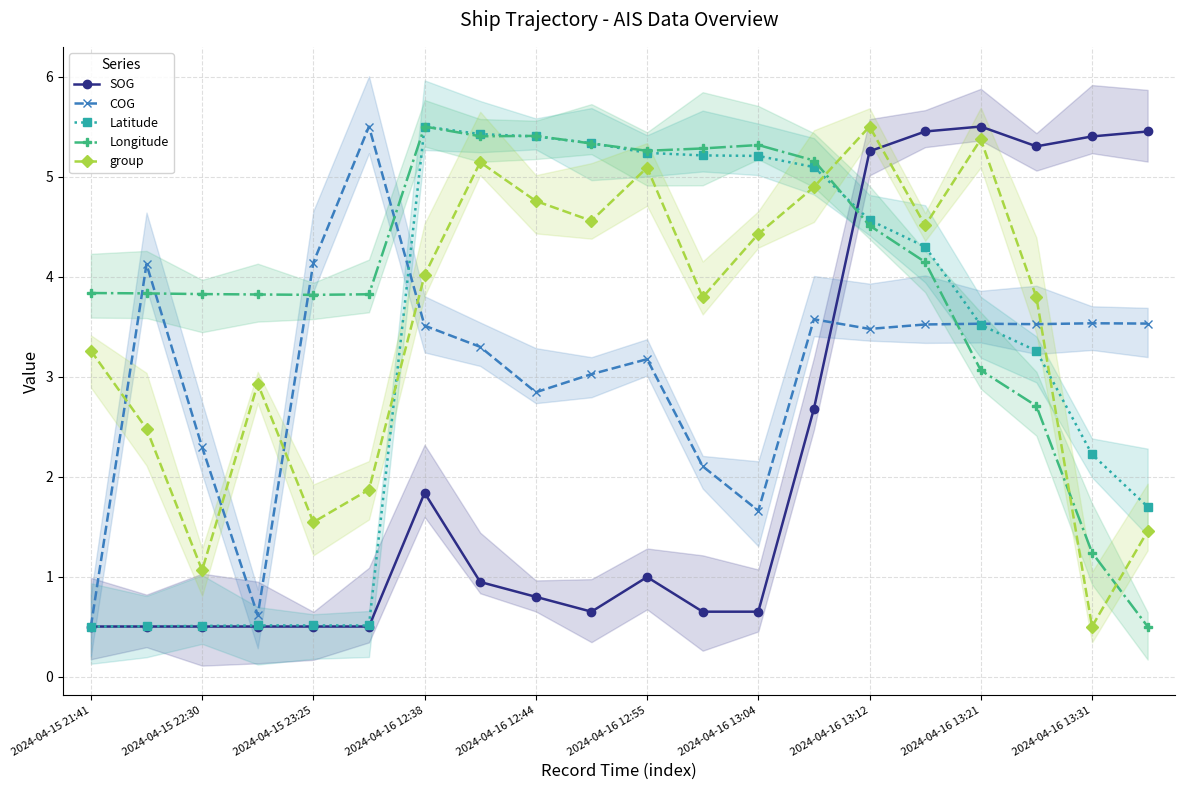

True or false: group has more than 0 interior local peaks.

True